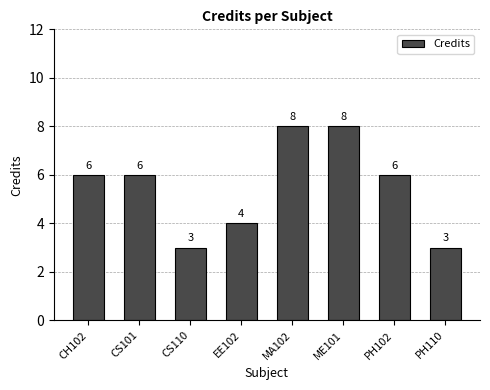

What is the maximum value shown in the chart?

8